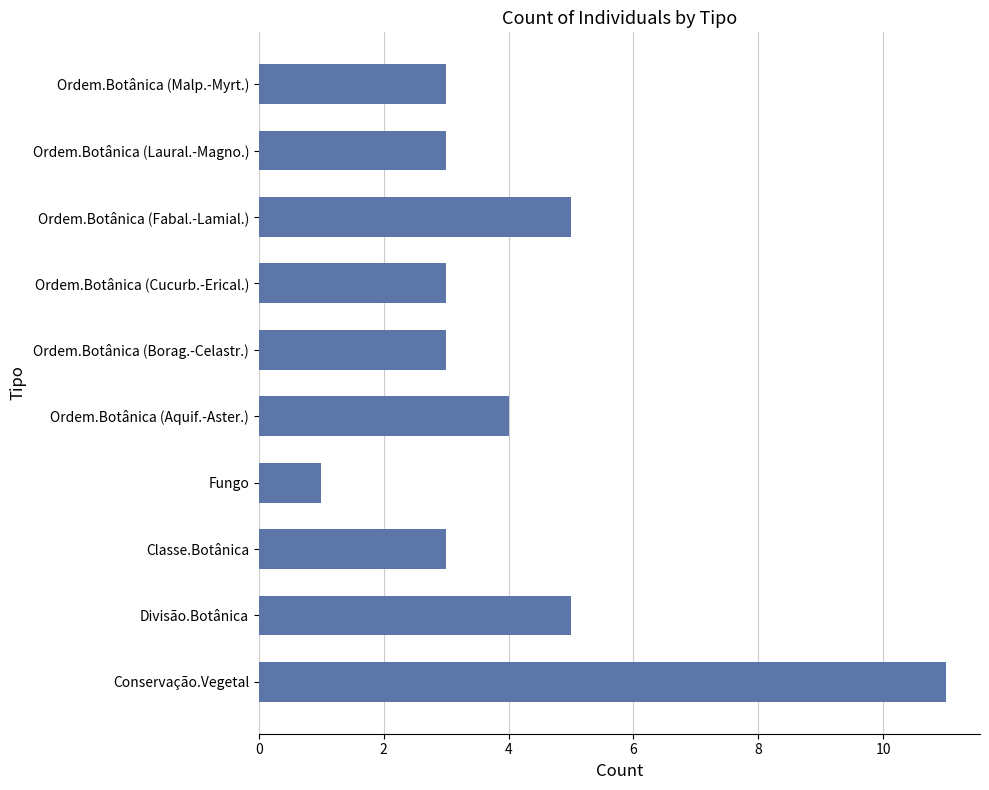

What is the ratio of the value at Ordem.Botânica (Aquif.-Aster.) to the value at Ordem.Botânica (Fabal.-Lamial.)?

0.8